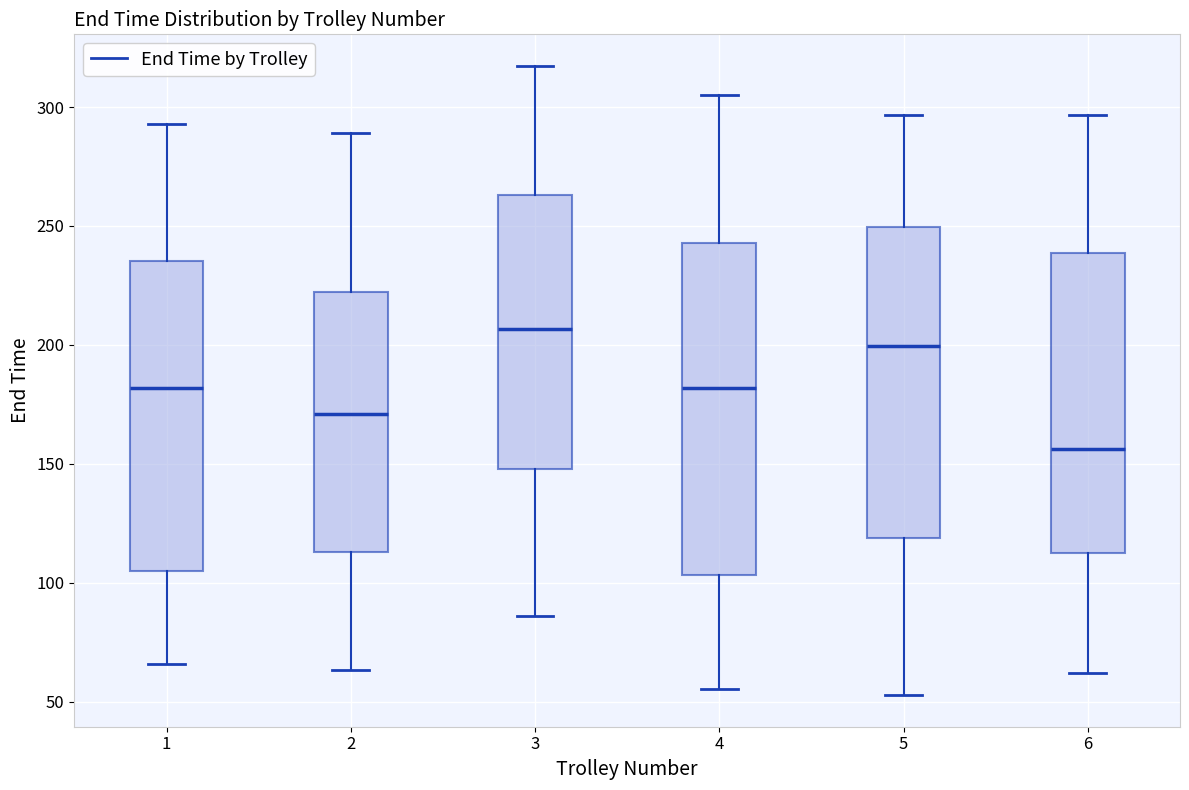

Reading left to right, transcribe this box plot: for each box, give where its median line is, the range the box spans, and where its two whiskers end, as read against the y-axis. The values are not printed on the chart, so give them approximately, as read against the axis.

1: median 180, box 105 to 235, whiskers 65 to 295
2: median 170, box 115 to 220, whiskers 65 to 290
3: median 205, box 150 to 265, whiskers 85 to 315
4: median 180, box 105 to 245, whiskers 55 to 305
5: median 200, box 120 to 250, whiskers 55 to 295
6: median 155, box 115 to 240, whiskers 60 to 295